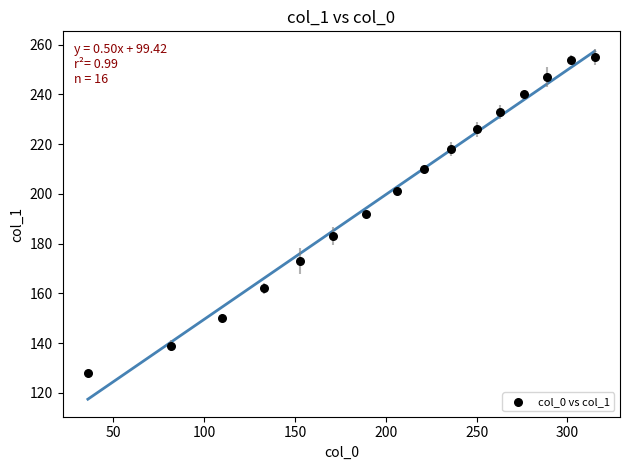

What is the range of Y values (max minus min)?

127